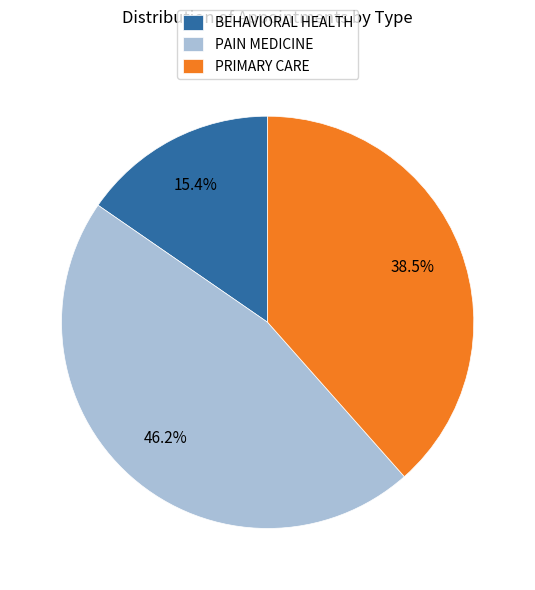

Is there a majority slice in this chart?

No